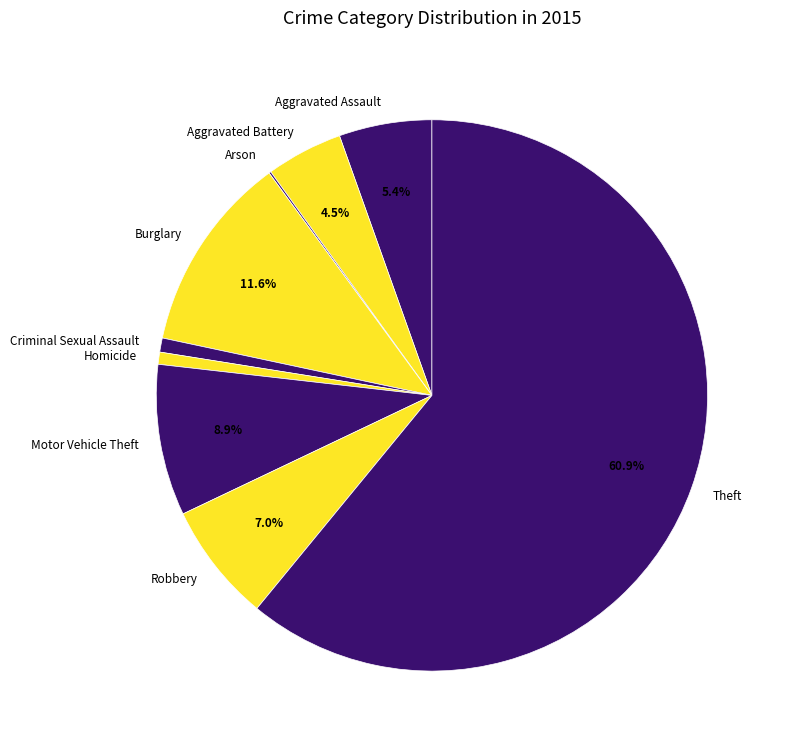

To the nearest percent, what is the average slice percentage?

11%